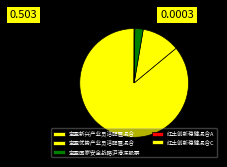

Is it true that 宝盈优势产业灵活配置混合 is 11% of the pie?

True